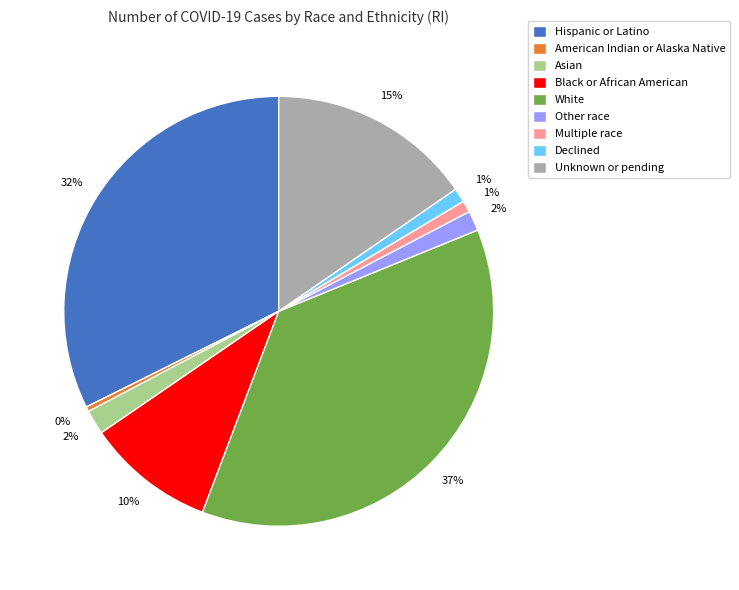

Which has a higher value, Asian or White?

White